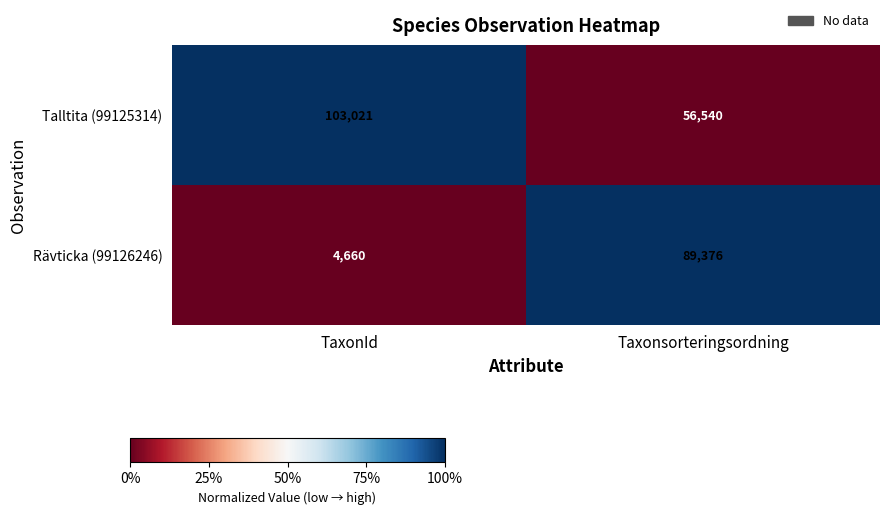

Reading left to right, extract all data points from this chart.

Talltita (99125314): 103021	56540
Rävticka (99126246): 4660	89376